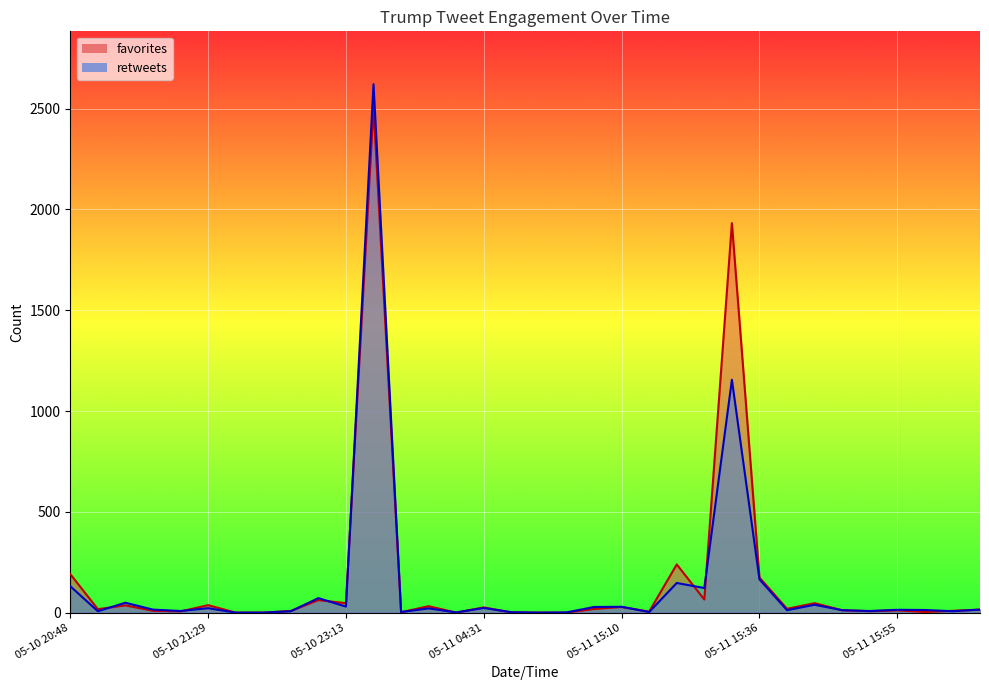

Reading left to right, extract all data points from this chart.

favorites: 191	17	36	9	6	37	0	0	8	62	47	2505	2	32	0	26	1	0	0	18	28	5	239	65	1932	174	19	47	12	7	11	3	9	15
retweets: 131	7	49	15	8	22	0	0	7	72	30	2621	3	21	1	23	2	0	1	28	29	3	147	122	1155	165	12	39	12	8	14	13	7	15